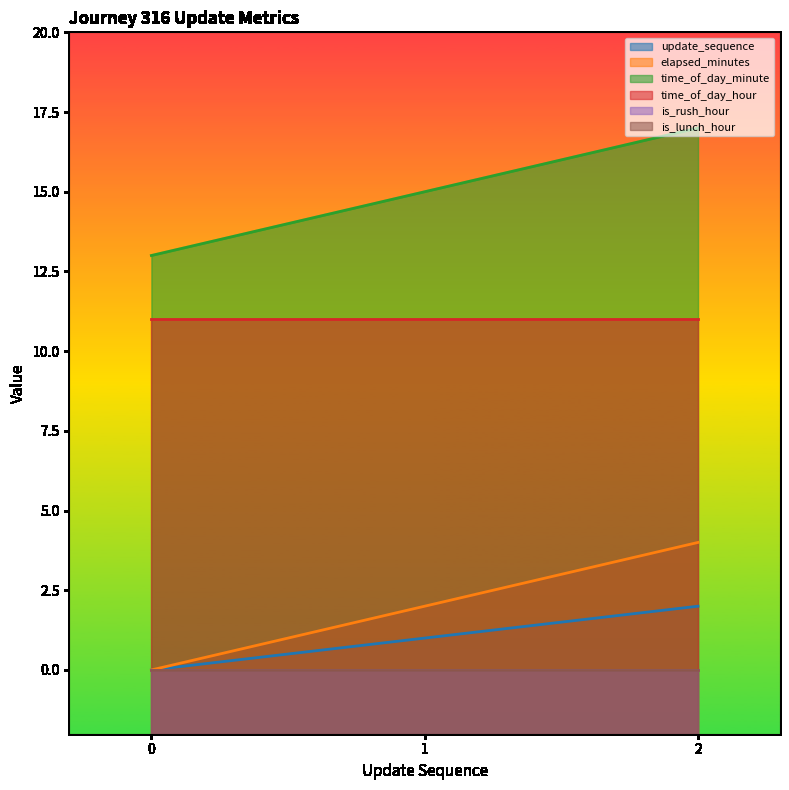

Which has a higher value, 1 or 2?

2